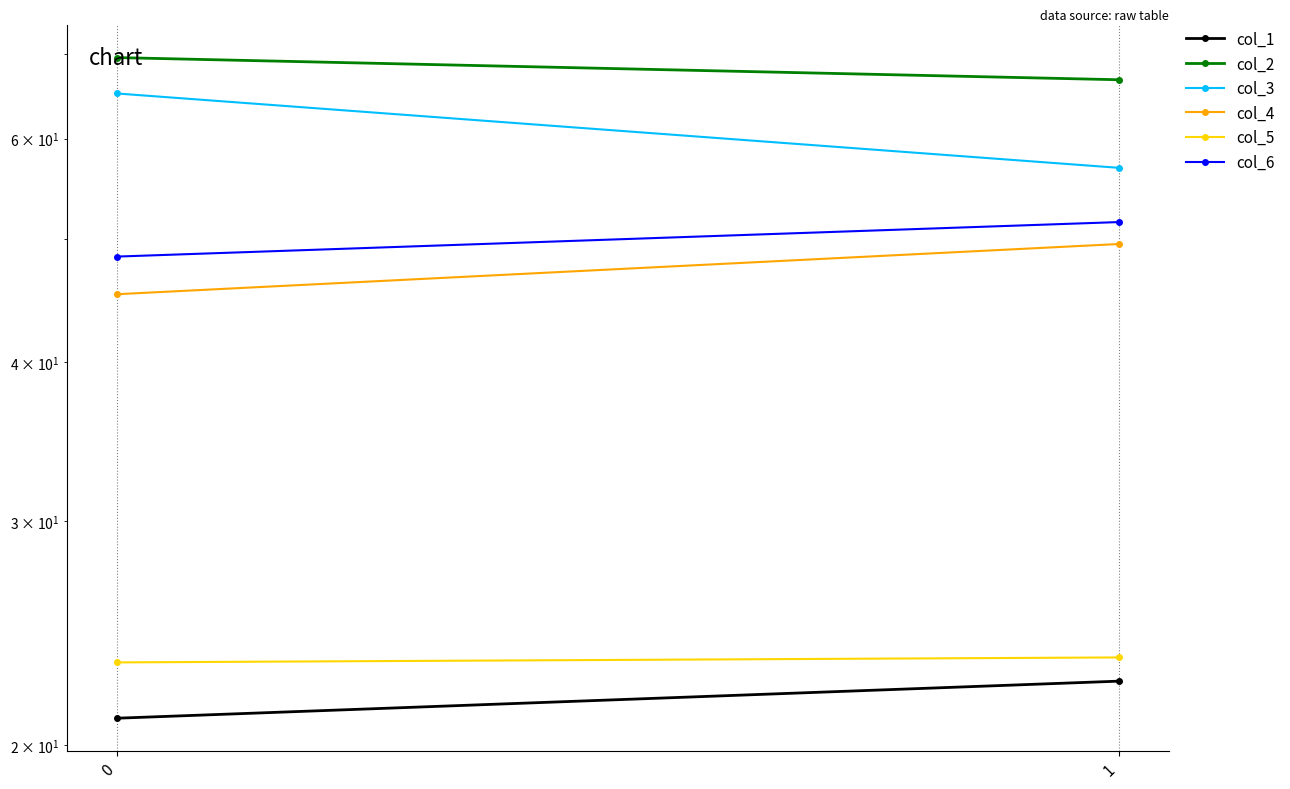

Reading left to right, list all the values displayed in this chart.

col_1: 21.0	22.5
col_2: 69.5	66.8
col_3: 65.1	56.9
col_4: 45.3	49.6
col_5: 23.2	23.4
col_6: 48.5	51.6